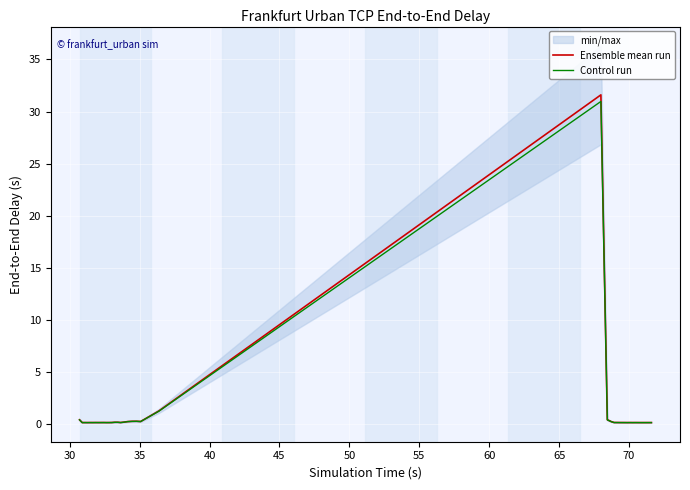

What is the highest value of the Ensemble mean run series?

31.6